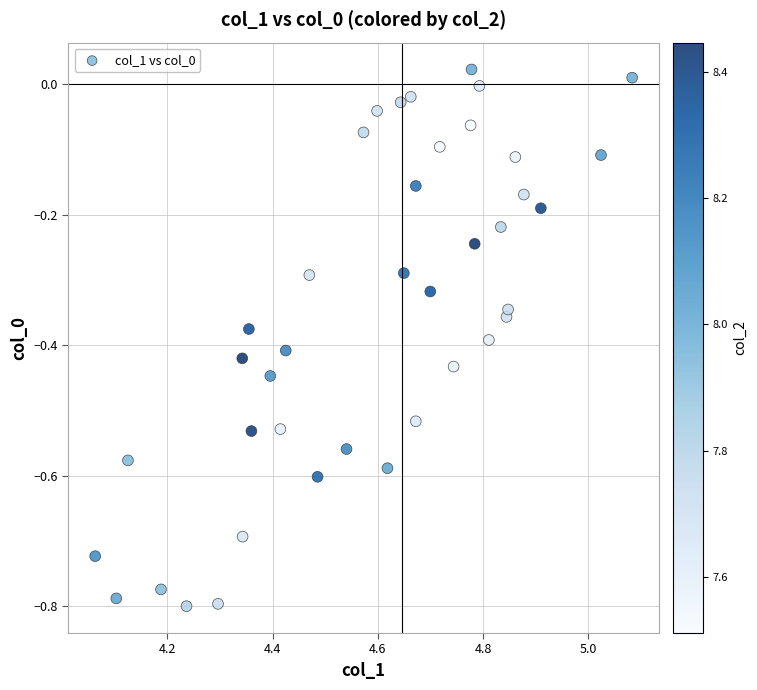

What is the range of Y values (max minus min)?

0.8